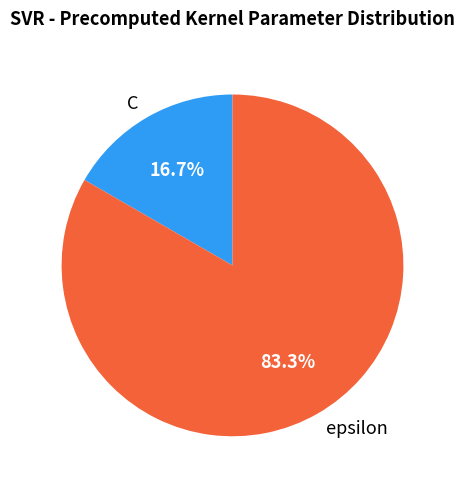

True or false: C accounts for 28% of the total.

False